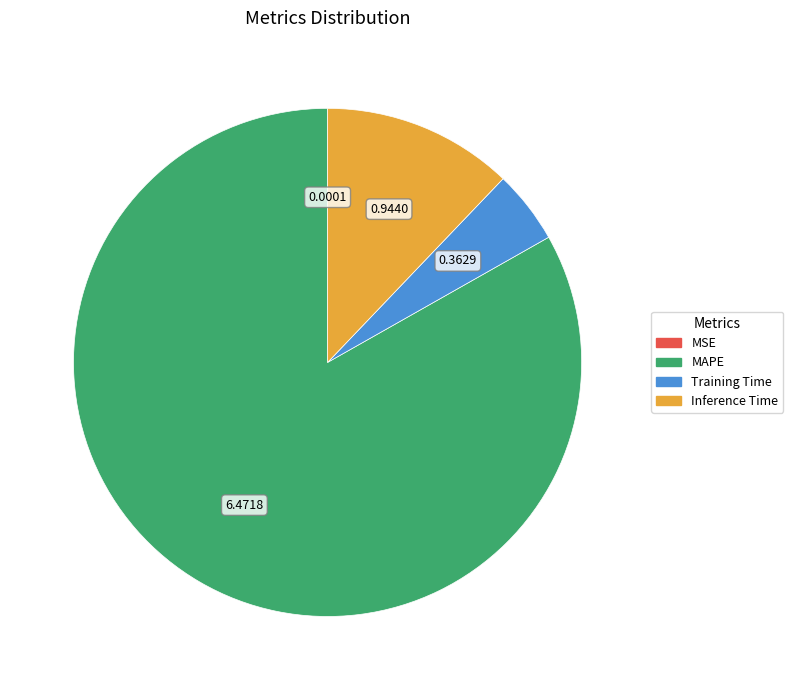

Is Training Time the majority of the pie?

No